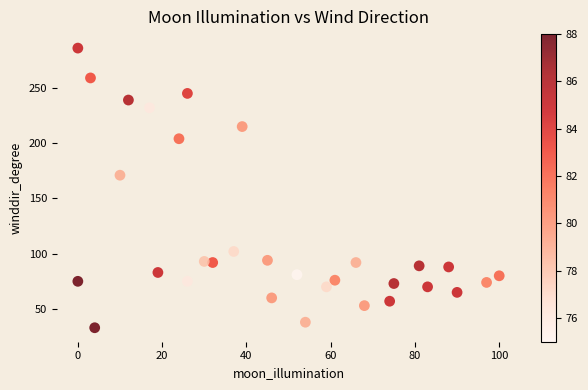

What is the range of X values (max minus min)?

100